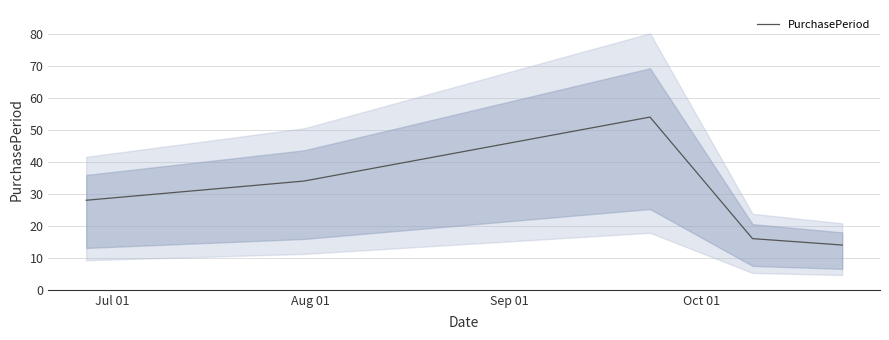

What is the lowest value of the PurchasePeriod series?

14